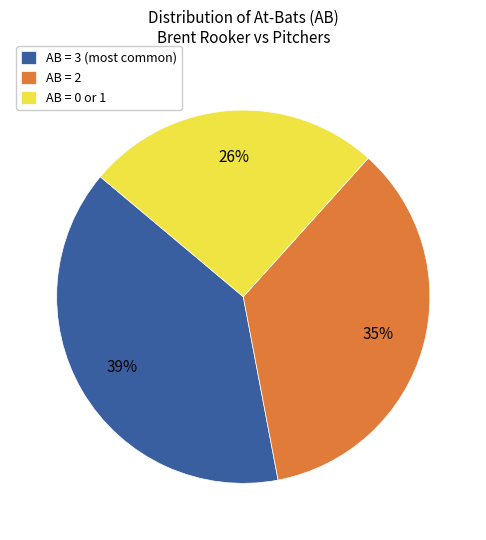

Do AB = 0 or 1 and AB = 2 together represent more than half of the pie?

Yes